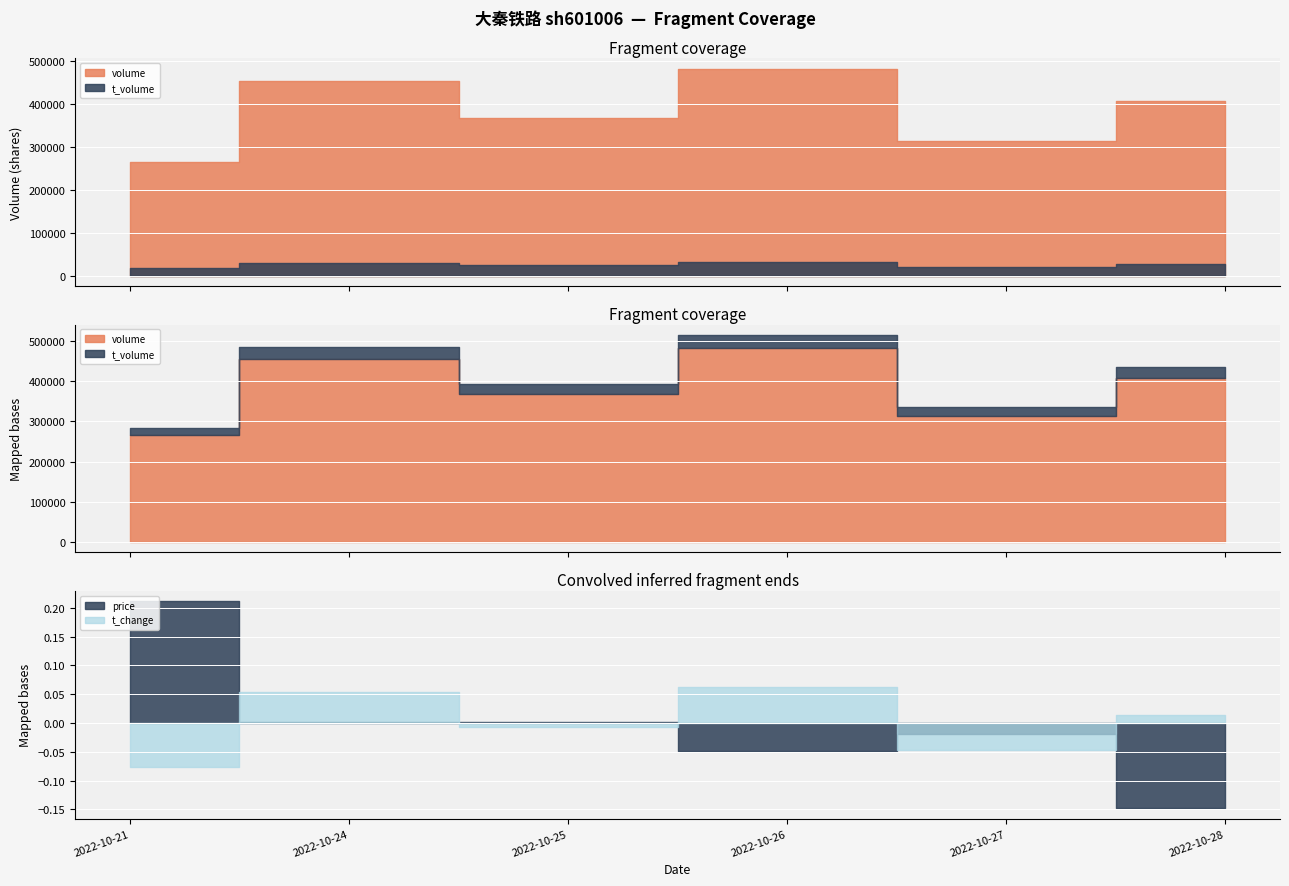

Where is the first local minimum for t_change?

2022-10-25